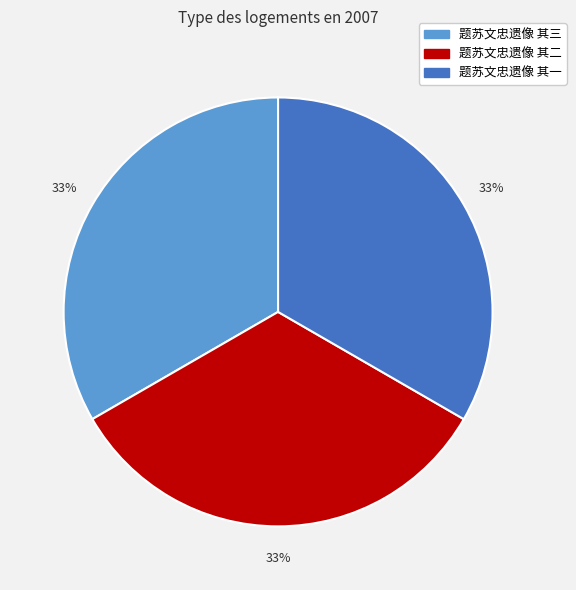

To the nearest percent, what percentage of the pie is 题苏文忠遗像 其二?

33%